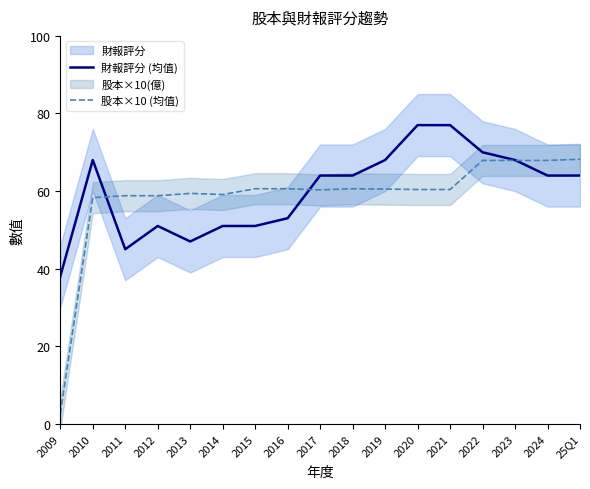

What is the difference between the 股本×10 (均值) values at 2014 and 2010?

0.8